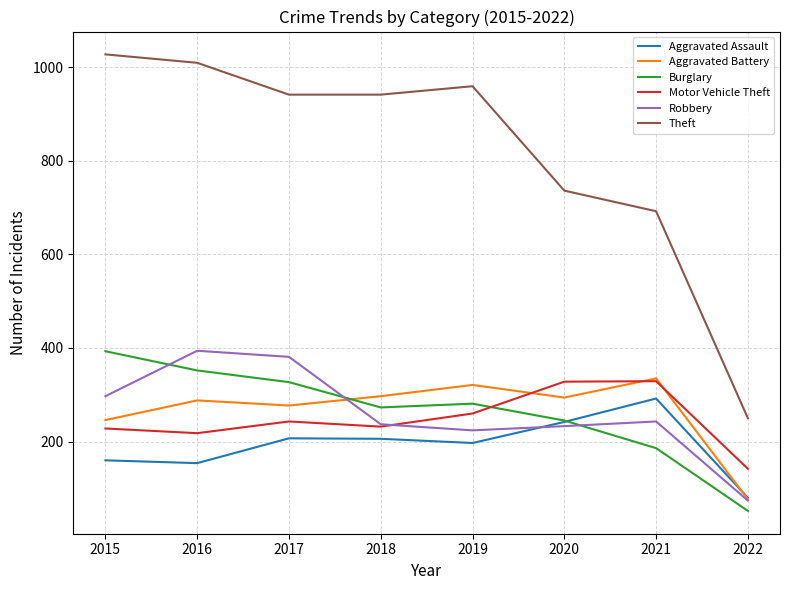

The value of Motor Vehicle Theft at 2018 is 323. True or false?

False